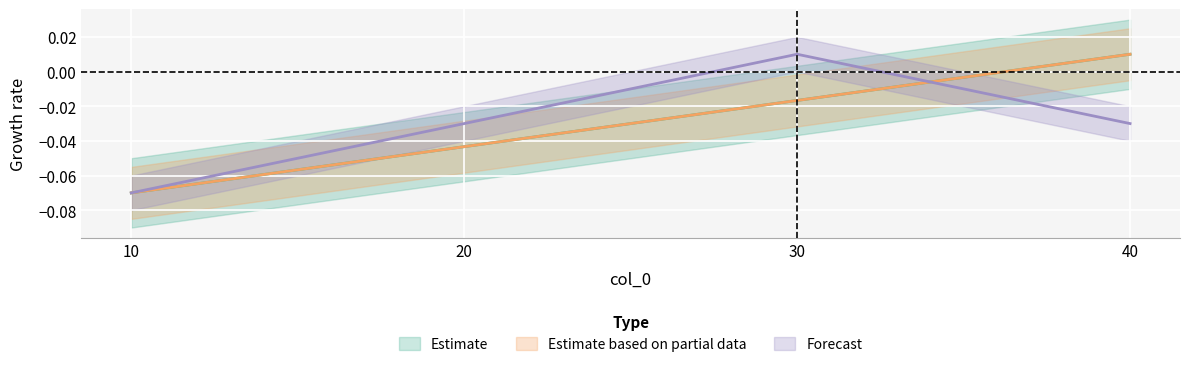

Reading right to left, transcribe all the data shown in this chart.

col_2: 40=0.0	30=-0.0	20=-0.0	10=-0.1
col_3: 40=0.0	30=-0.0	20=-0.0	10=-0.1
col_1: 40=-0.0	30=0.0	20=-0.0	10=-0.1